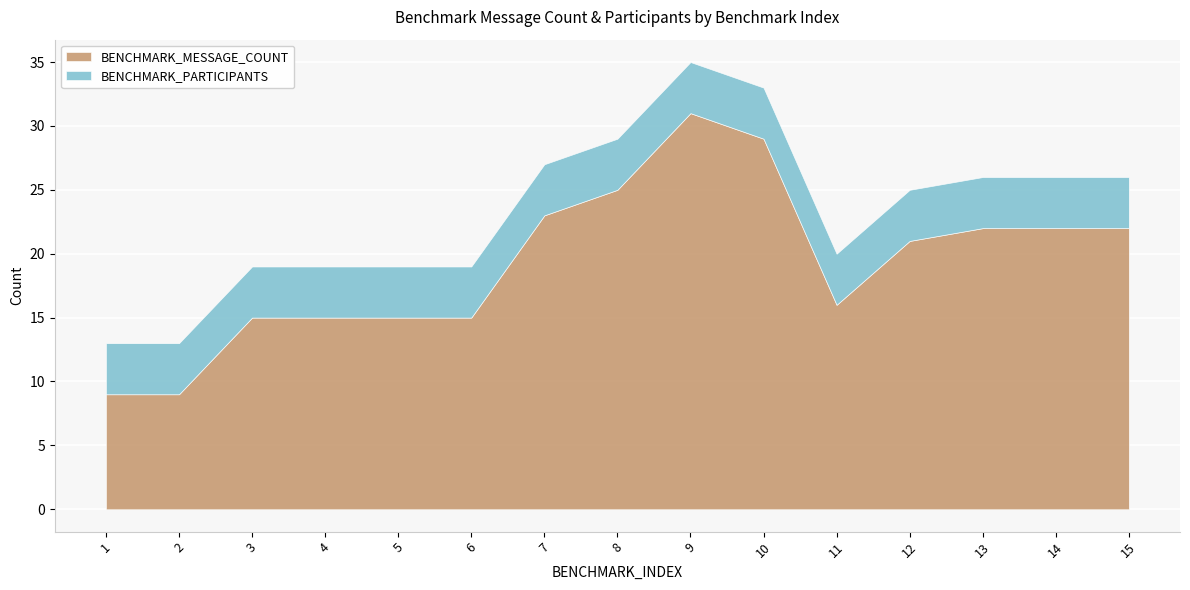

What is the difference between the highest and lowest values at 5?

11